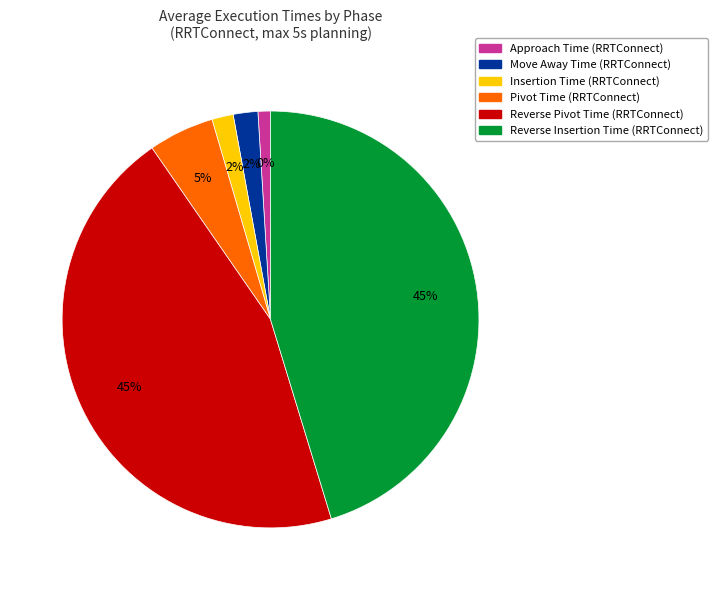

How many slices are in this pie chart?

6